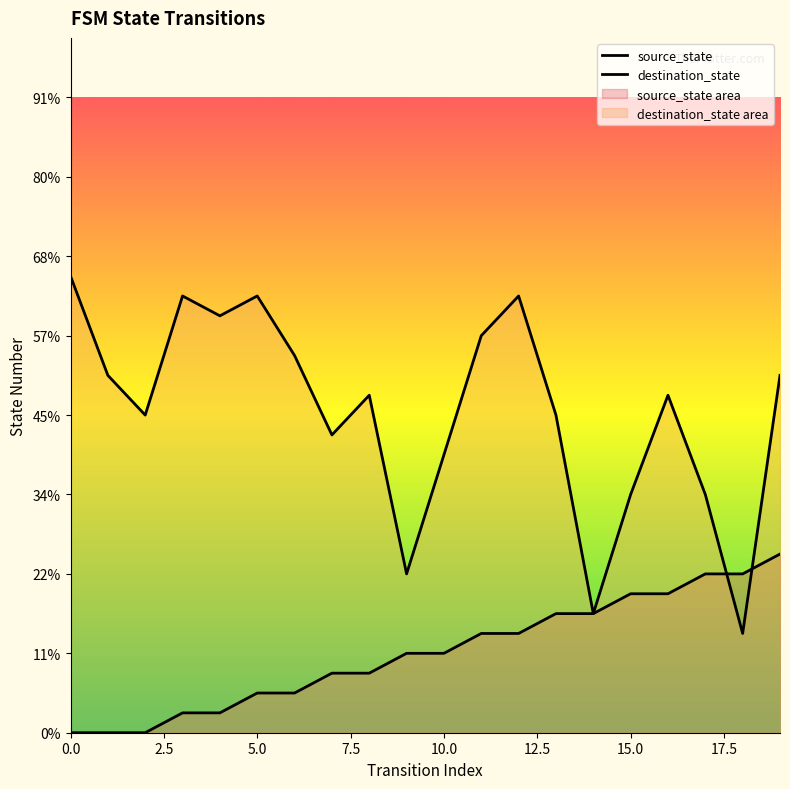

What is the ratio of the value at 7 to the value at 11?

0.6